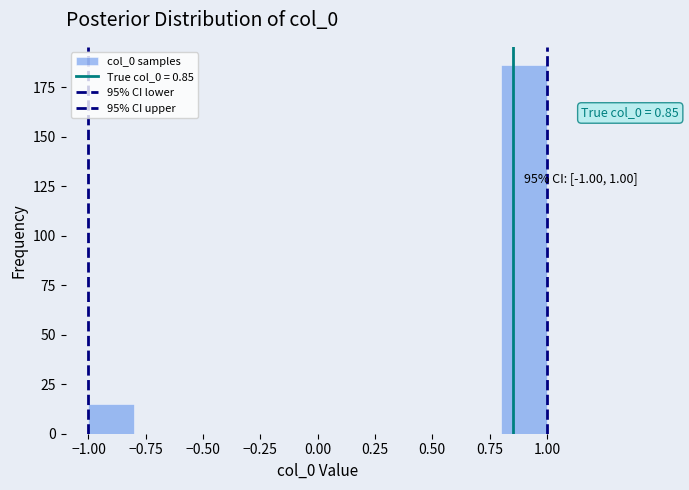

Over which range of the x-axis is the bar tallest?

0.8 to 1.0